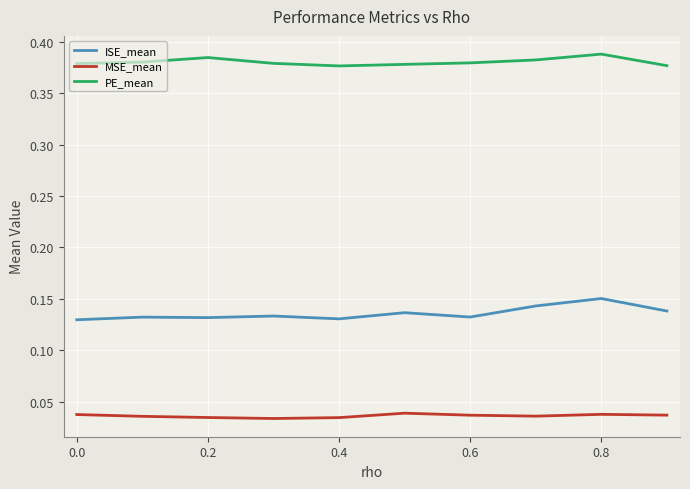

True or false: PE_mean and MSE_mean intersect in this chart.

False